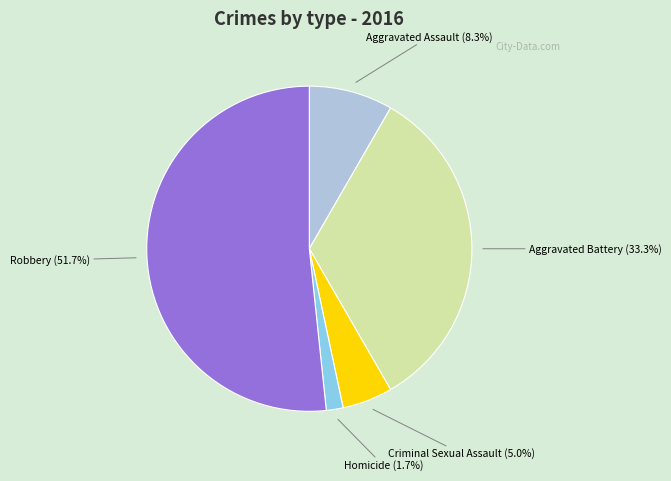

How much of the chart is everything except Criminal Sexual Assault?

95.0%